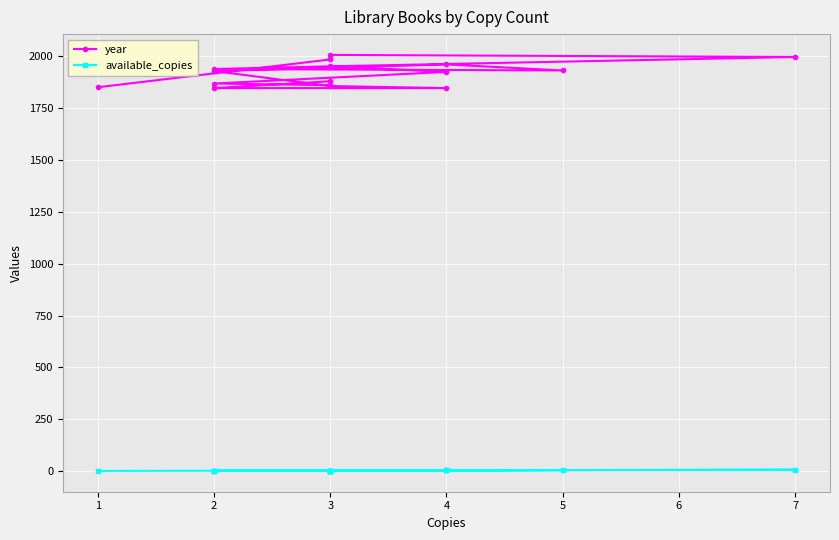

Where is the first local maximum for year?

3